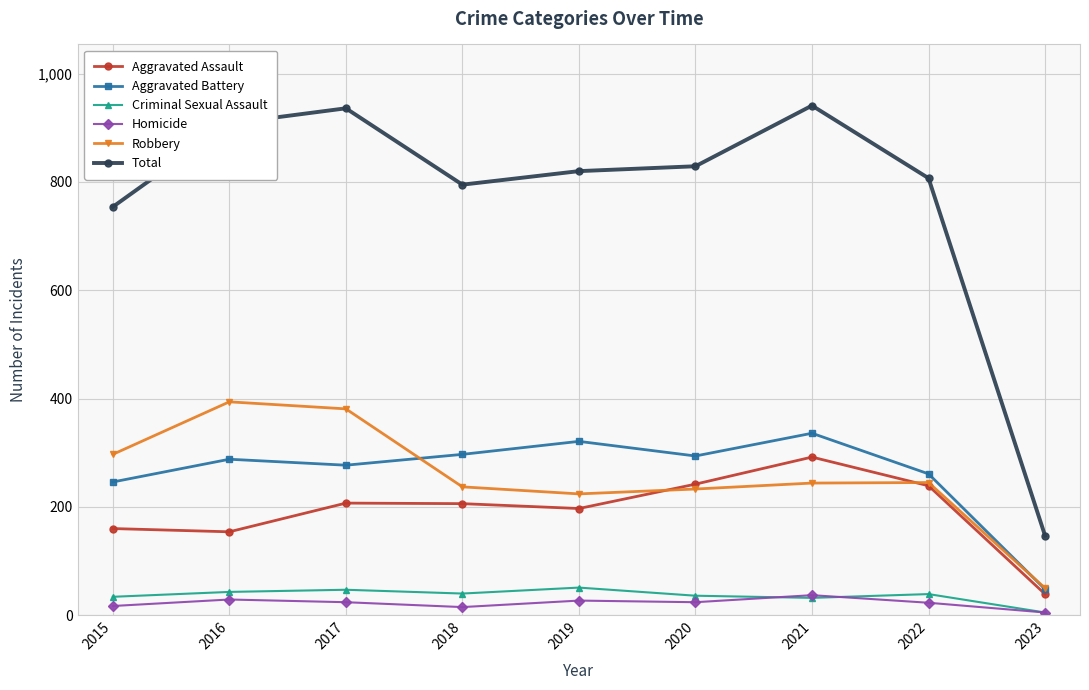

Between 2021 and 2022, which series saw the biggest shift?

Total